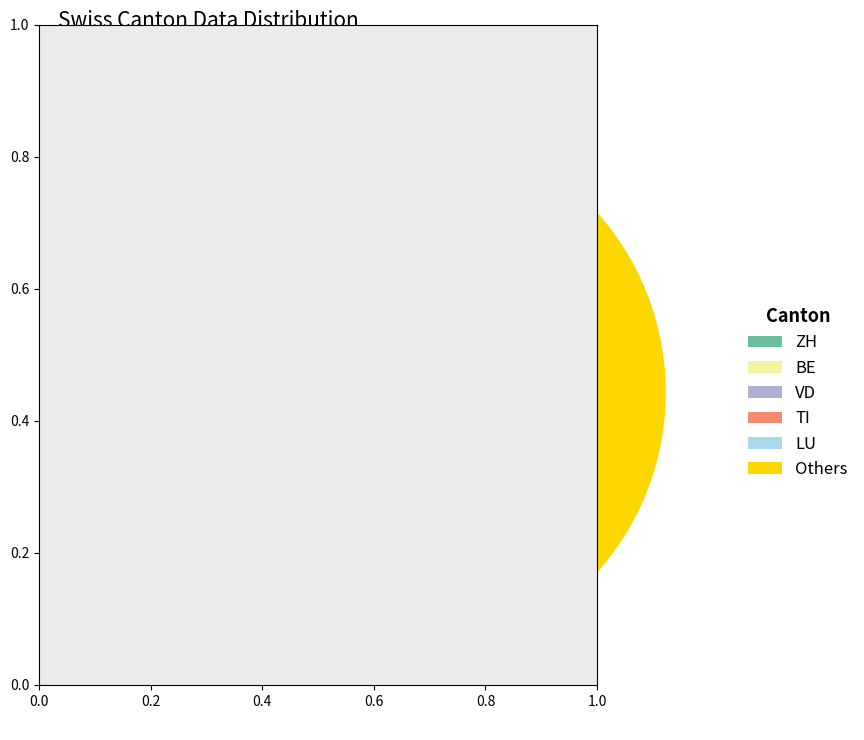

Is there a majority slice in this chart?

No